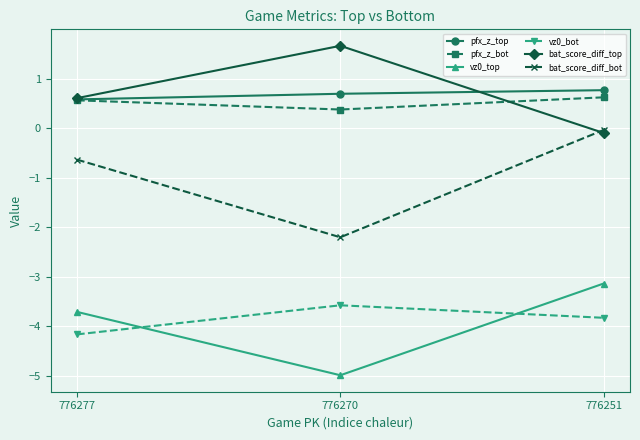

Count the pfx_z_top values in the range 0 to 1.

3